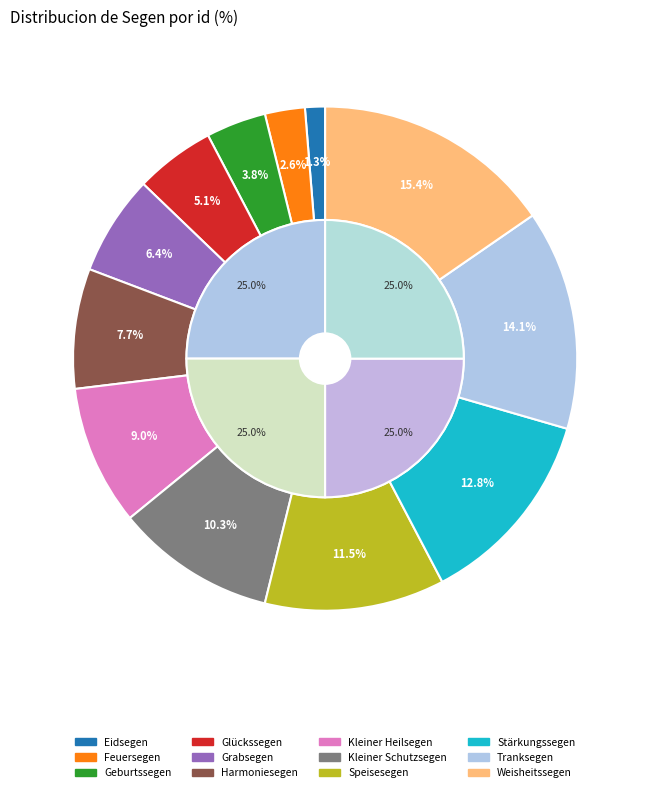

Is it true that Feuersegen is 11% of the pie?

False